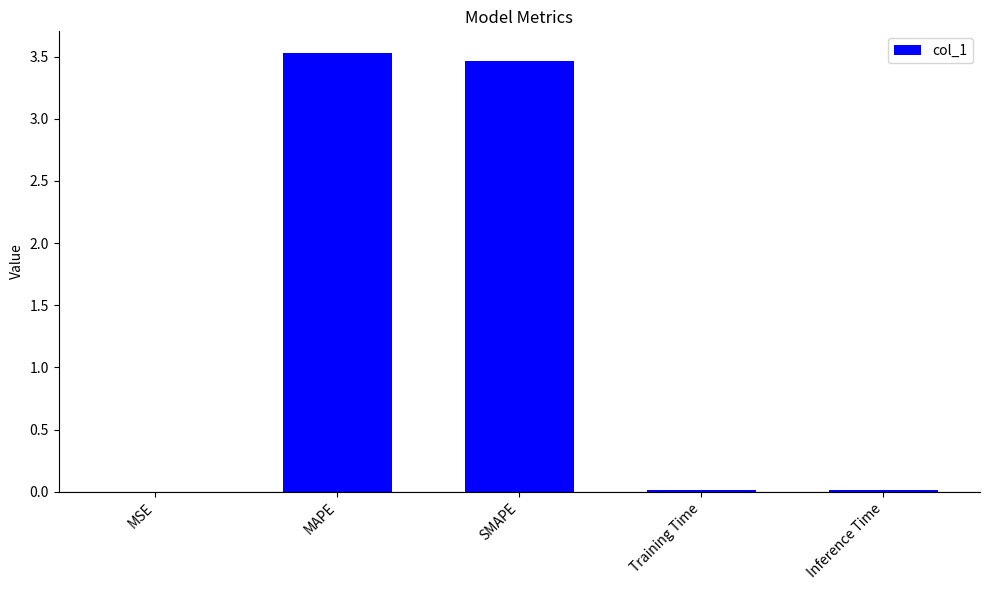

Does the chart contain stacked bars?

No